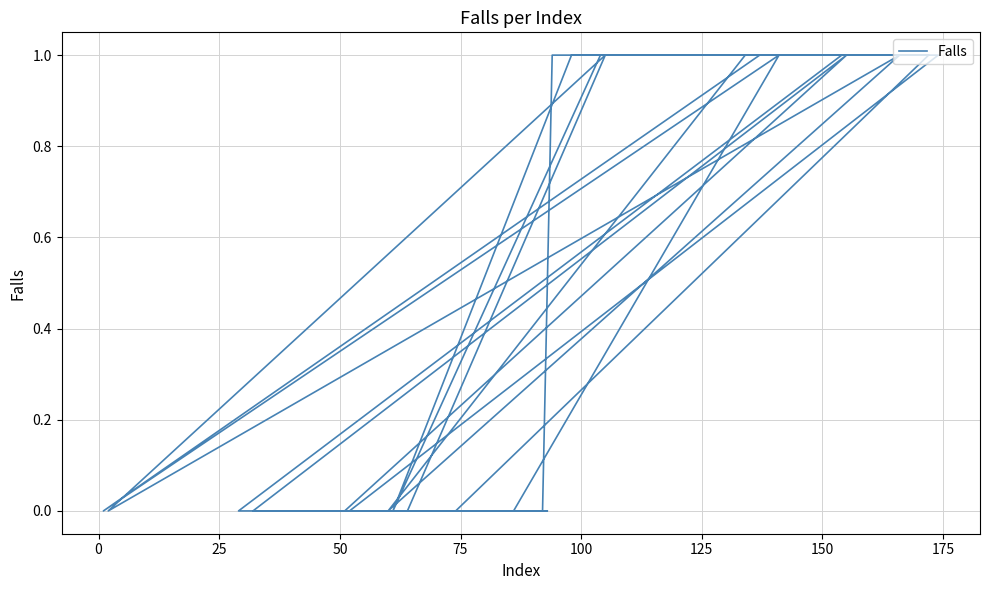

True or false: there are more than 1 points higher than both neighbors.

True